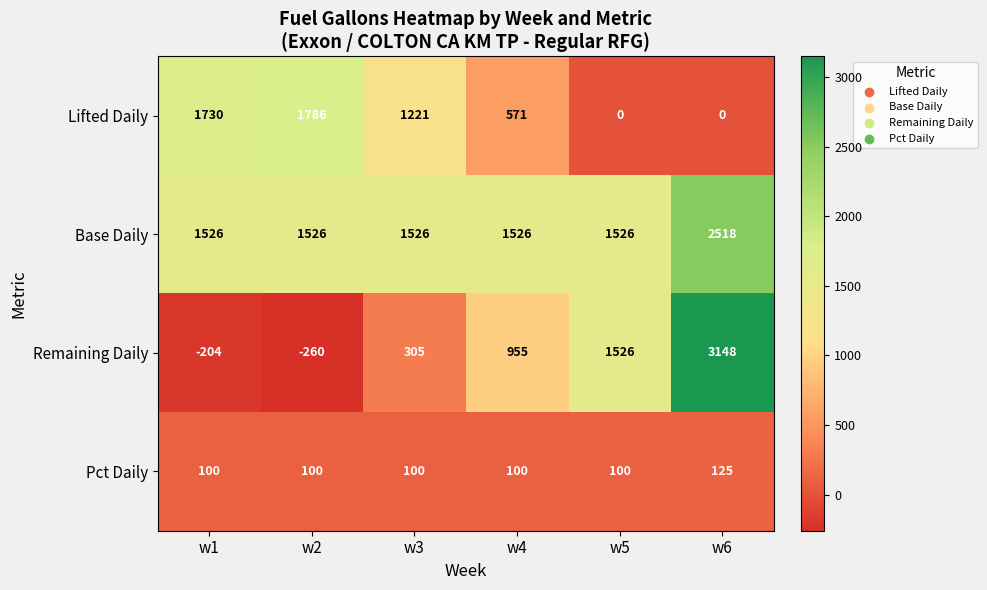

Reading left to right, list all the values displayed in this chart.

Lifted Daily: w1=1730	w2=1786	w3=1221	w4=571	w5=0	w6=0
Base Daily: w1=1526	w2=1526	w3=1526	w4=1526	w5=1526	w6=2518
Remaining Daily: w1=-204	w2=-260	w3=305	w4=955	w5=1526	w6=3148
Pct Daily: w1=100	w2=100	w3=100	w4=100	w5=100	w6=125